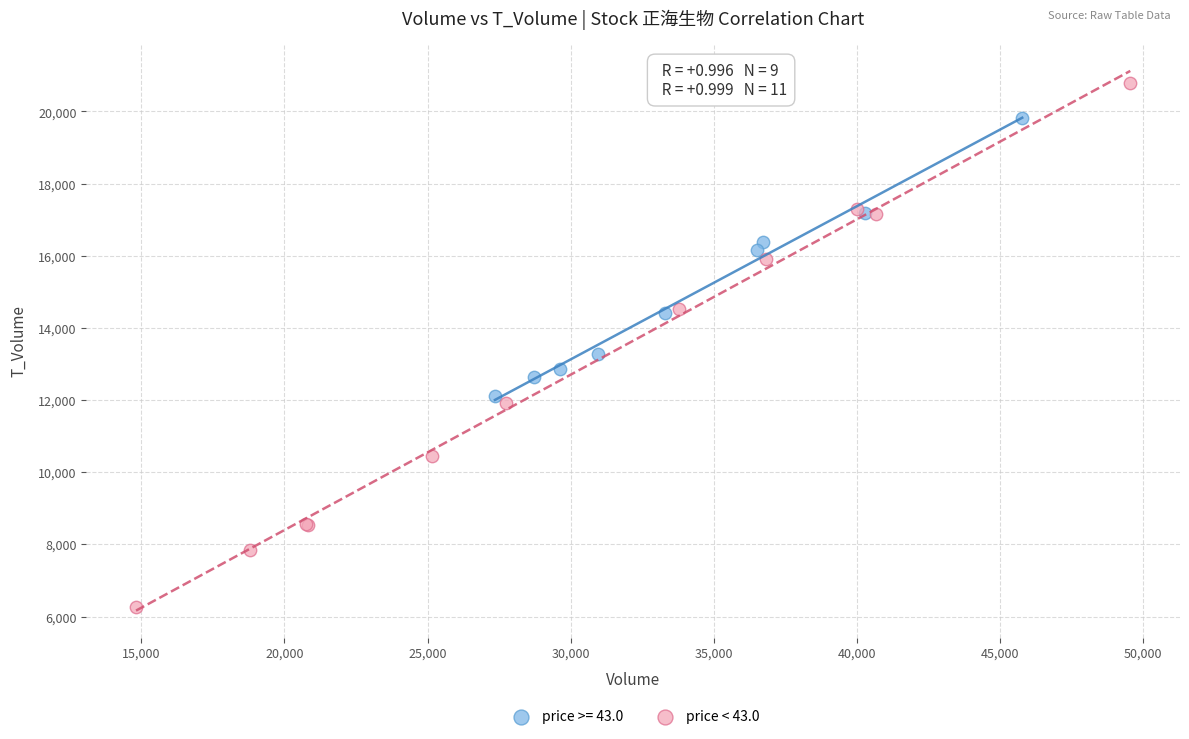

Which series has the largest Y range (max minus min)?

price < 43.0